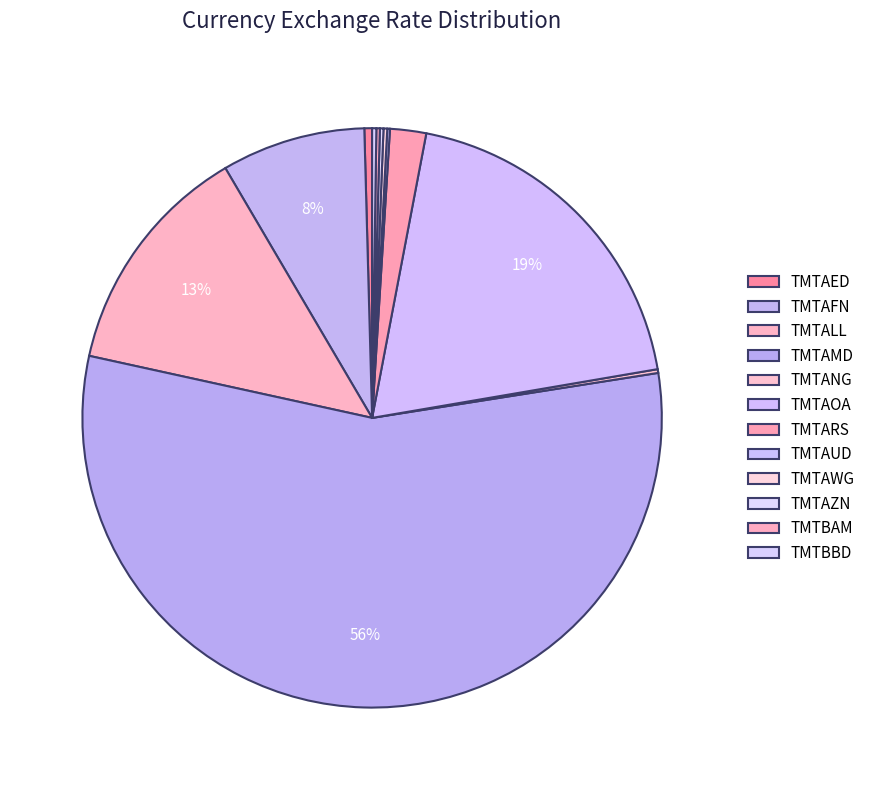

Which has a higher value, TMTANG or TMTBBD?

TMTBBD